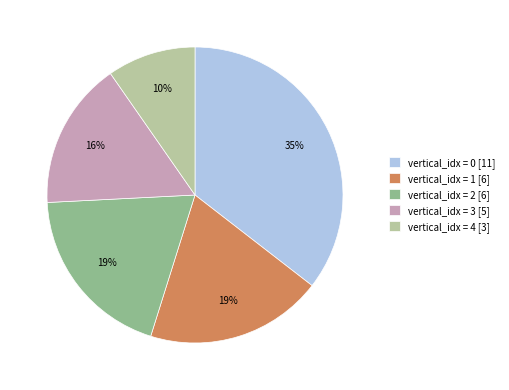

To the nearest percent, what percentage of the pie is vertical_idx = 1 [6]?

19%